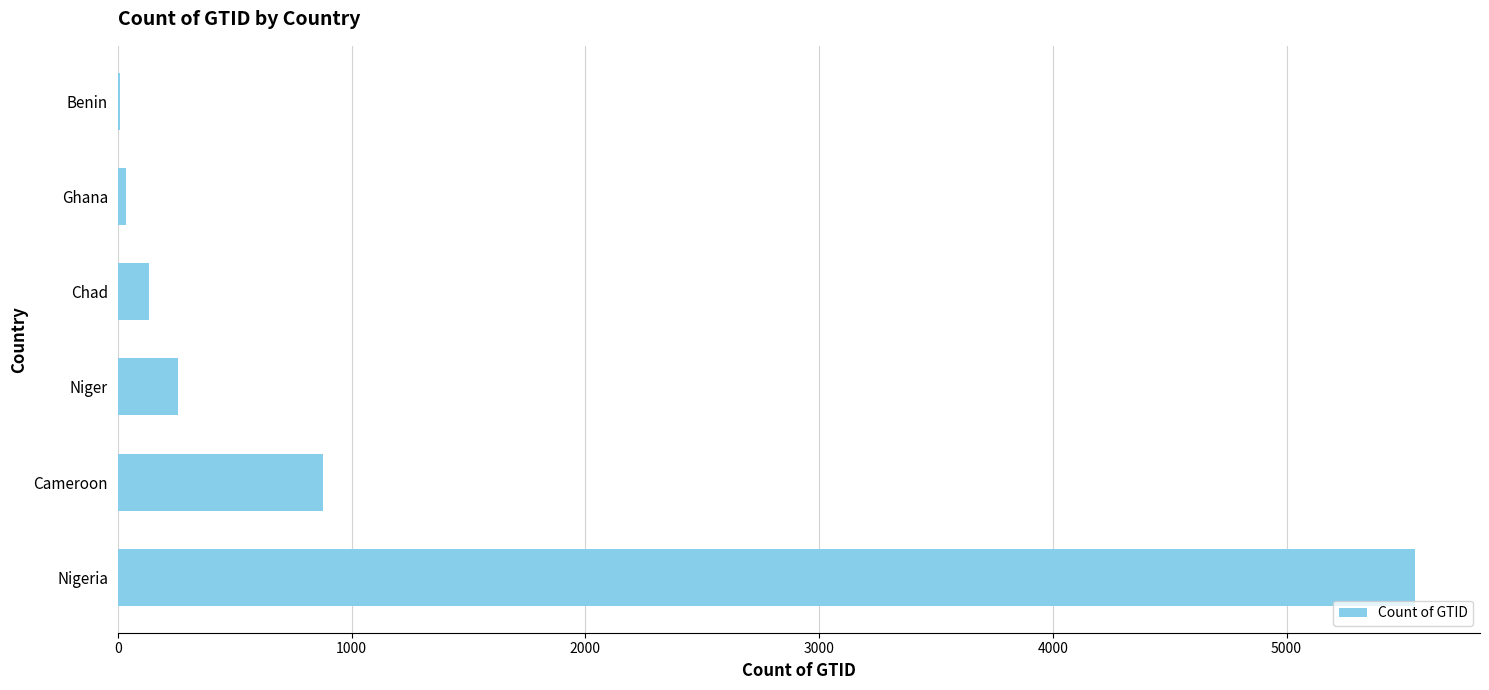

What is the sum of all values?

6862